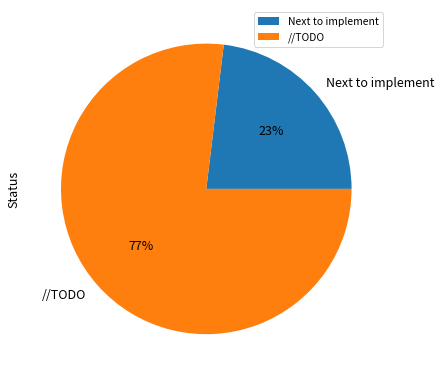

Between //TODO and Next to implement, which is larger?

//TODO